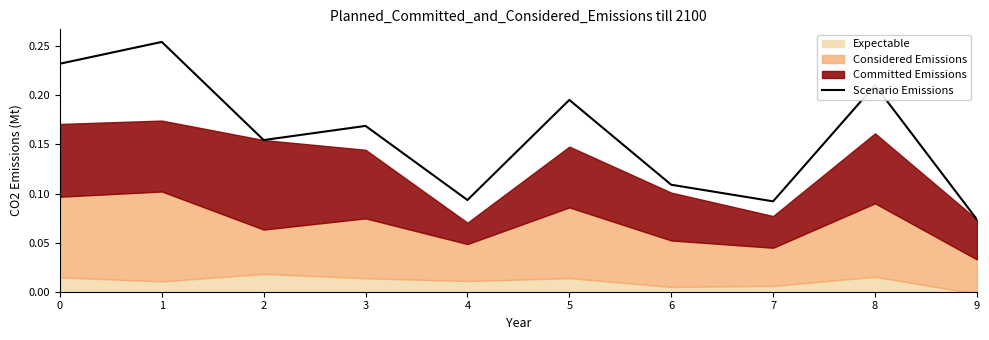

Which category has the highest value across all series?

1